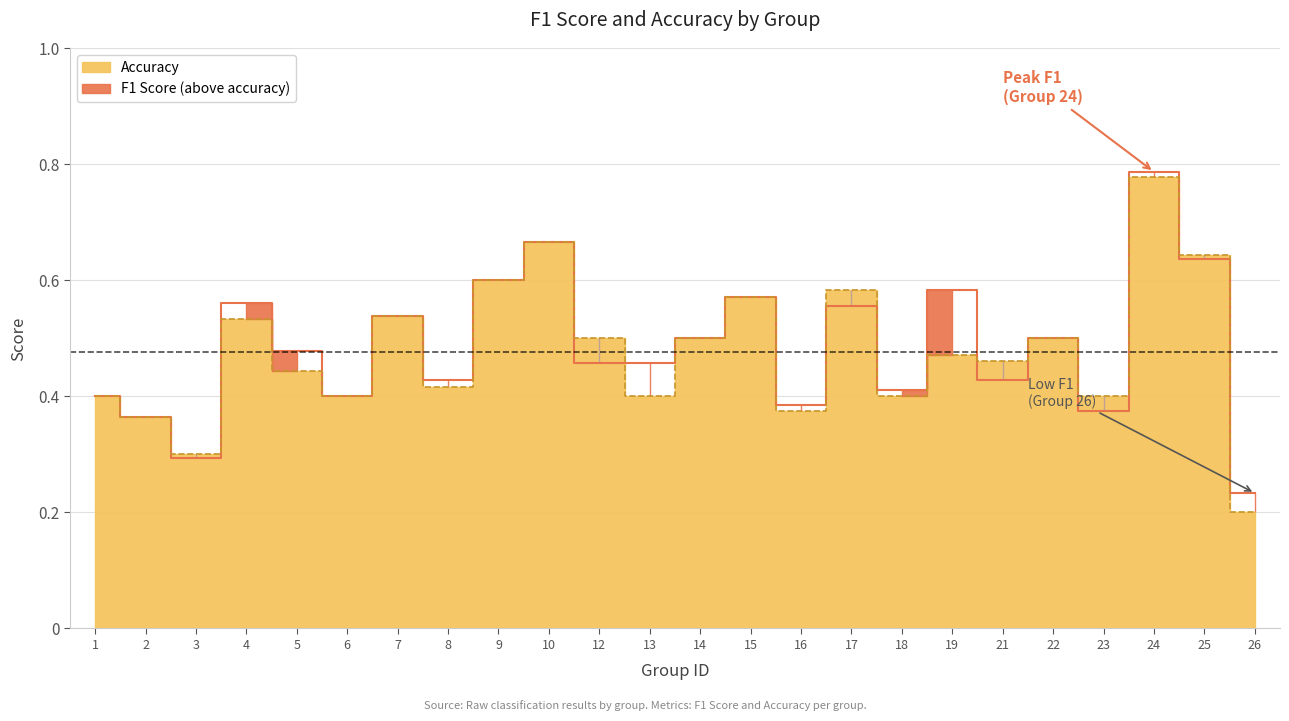

Which category has the highest value across all series?

24